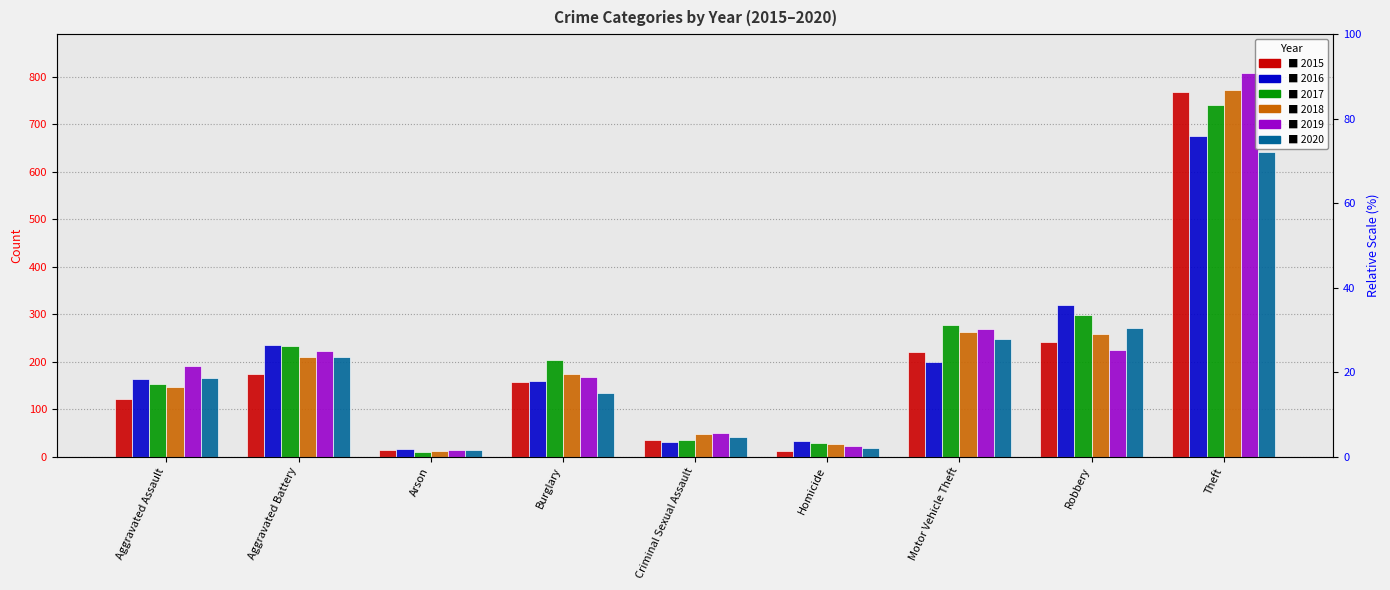

What is the label of the 3rd bar from the left?

Arson